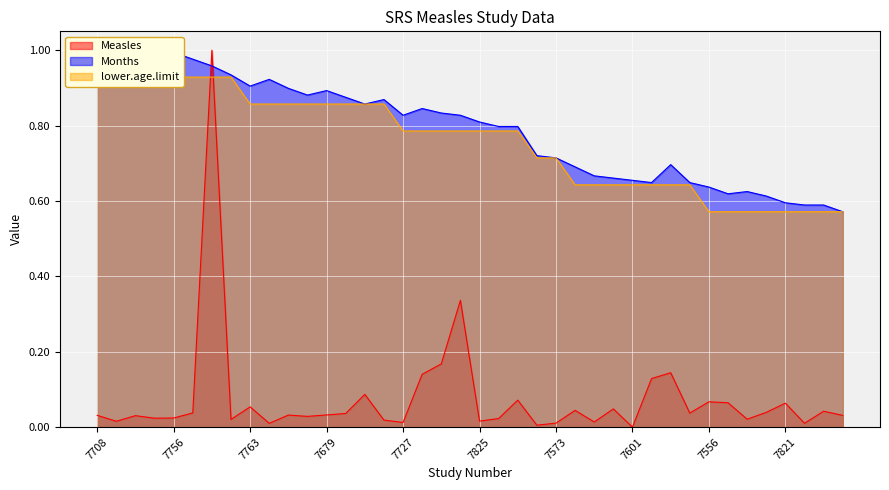

What is the average value of the Months series?

0.8